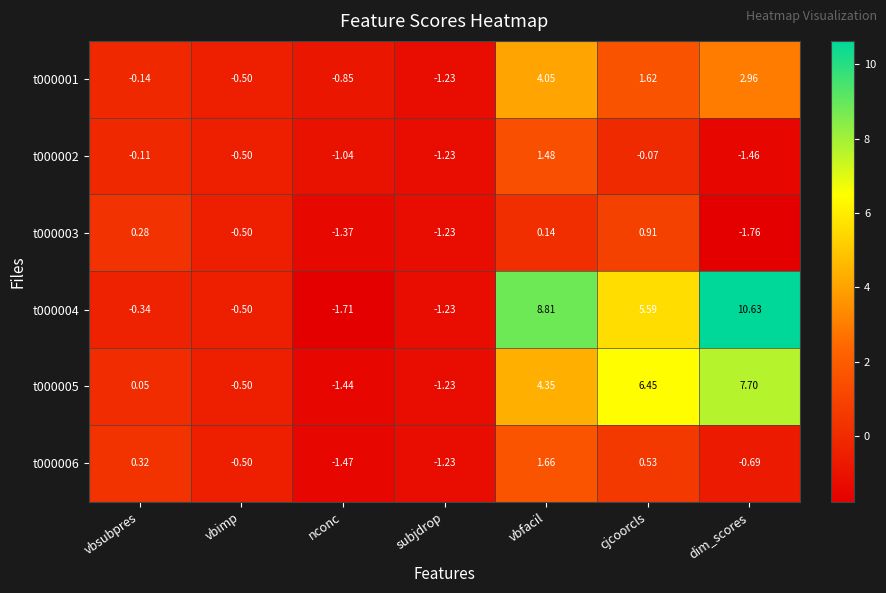

At which category is the sum across all series the highest?

vbfacil